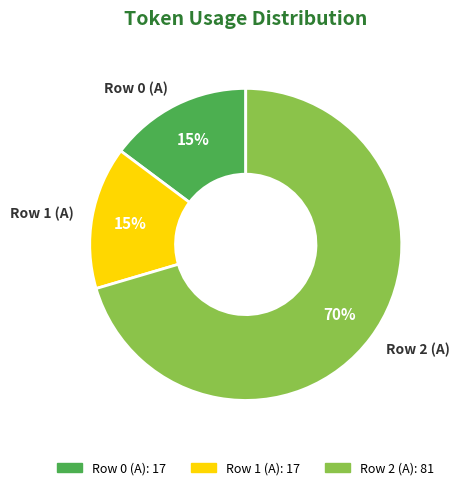

What percentage is the Row 1 (A) slice, to the nearest percent?

15%